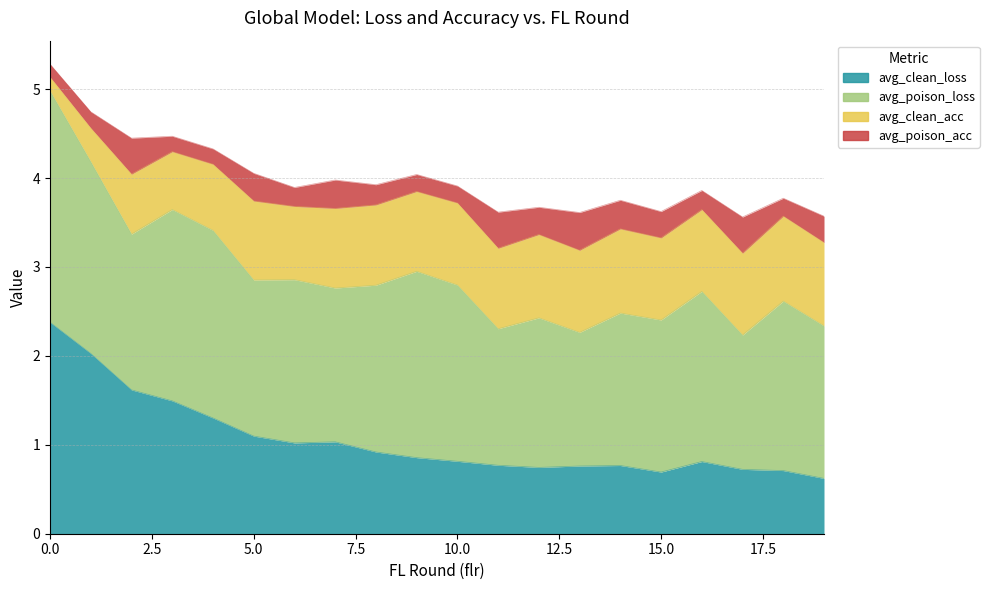

At how many categories does at least one series exceed 0?

20